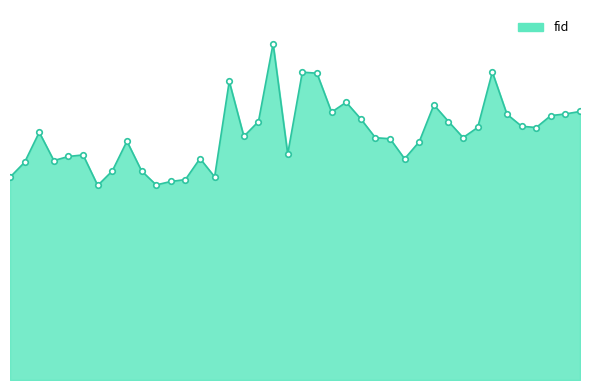

Is this an area chart (filled region under the line)?

Yes